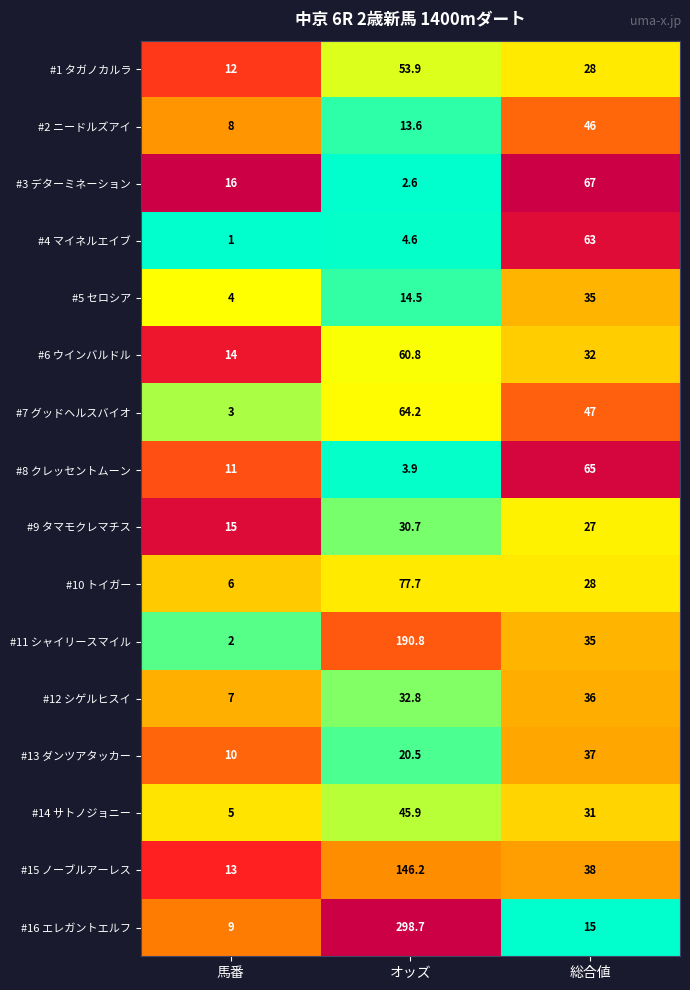

The value of #1 タガノカルラ at 馬番 is 12.0. True or false?

True